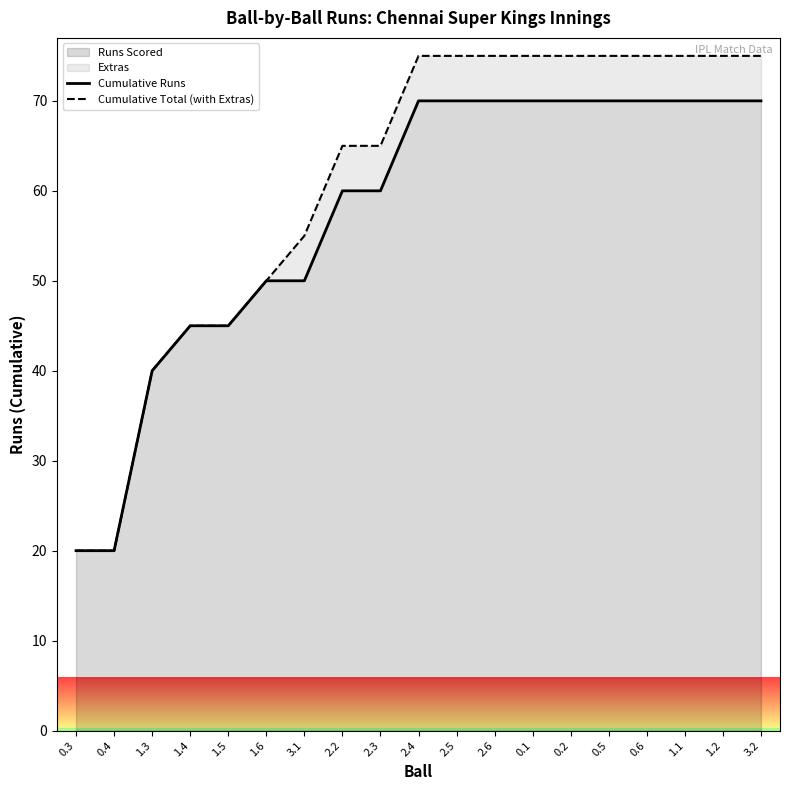

Does the chart display data point markers on the line(s)?

No